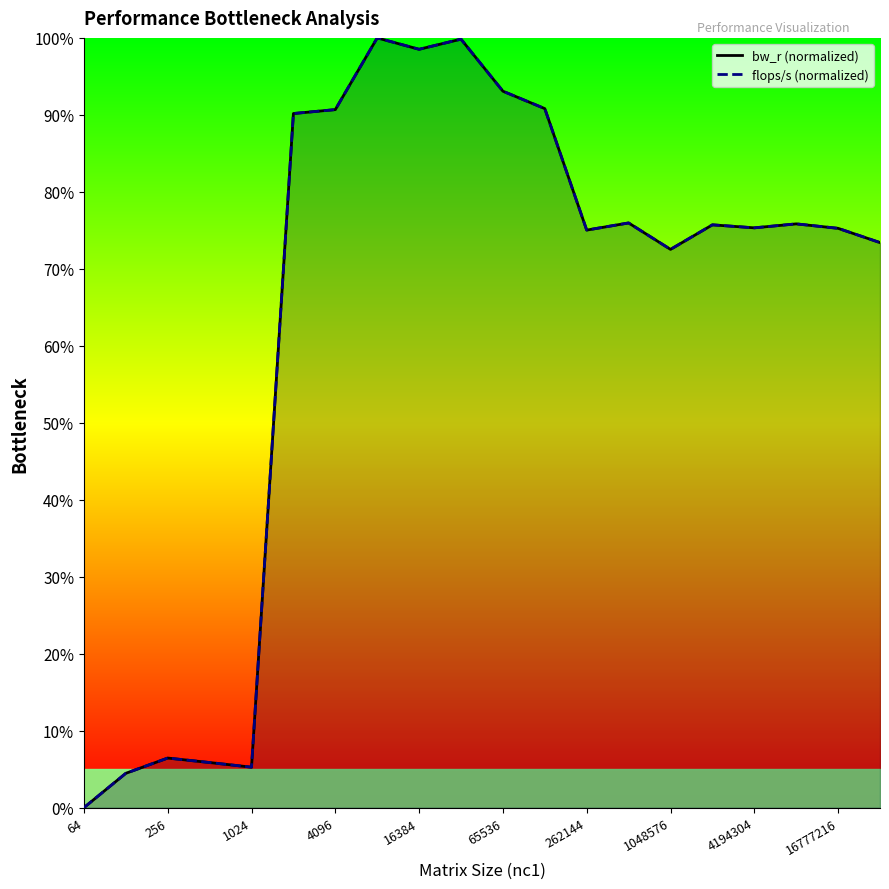

Is it true that flops/s (normalized) equals 75.8 at 17?

True